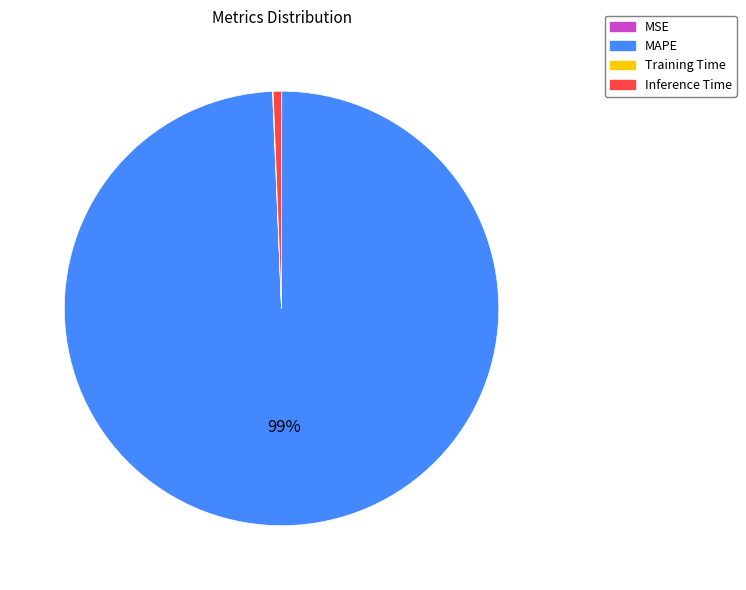

Is there any slice that represents more than half of the pie?

Yes